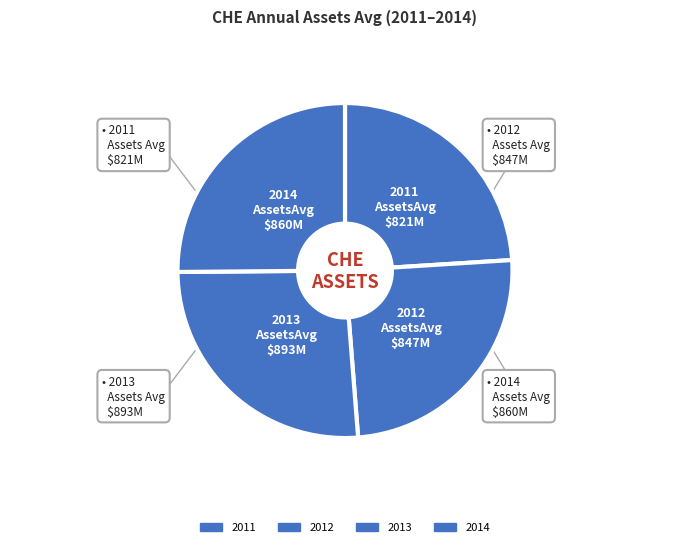

To the nearest percent, what portion does 2013 represent?

26%